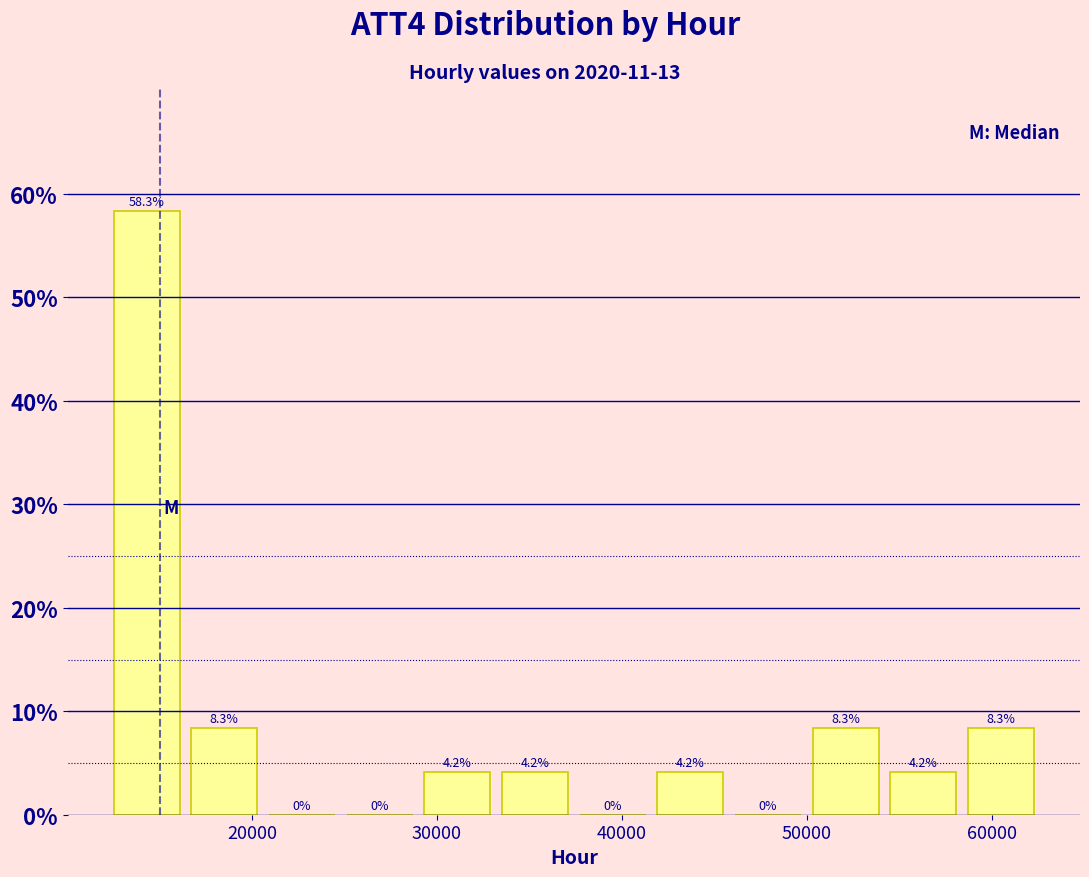

How tall is the bar that spans 41600 to 45800 on the x-axis? The bar edges are not printed on the chart, so give them approximately, as read against the axis.

4.2